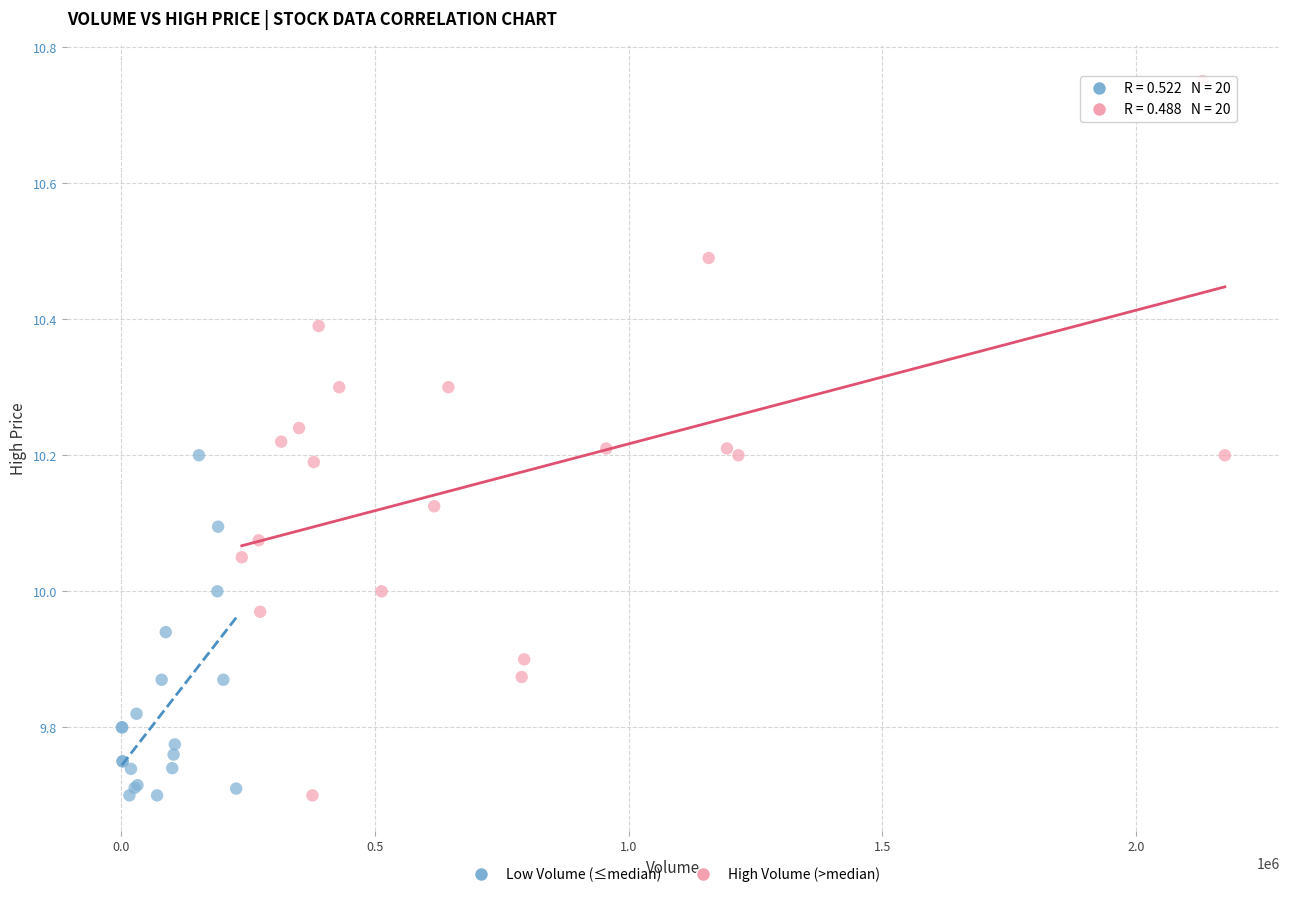

What are all the series names shown in the legend?

Low Volume (≤median), High Volume (>median)